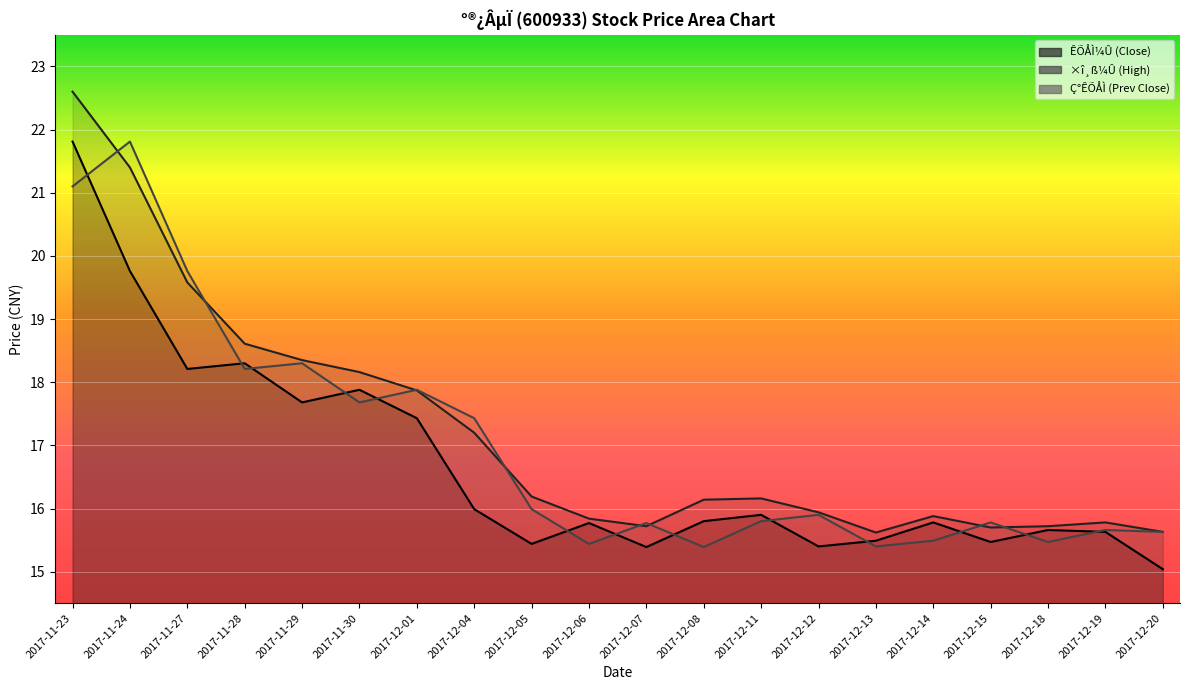

What position from the left is 2017-12-06?

10